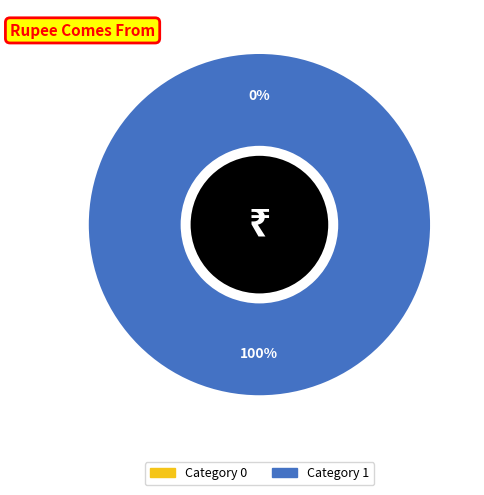

Rank the categories by value from lowest to highest.

0, 1